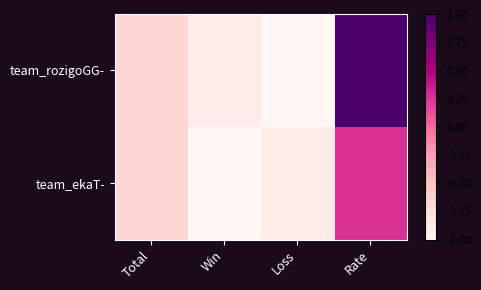

Reading left to right, what are all the values shown in this chart?

team_rozigoGG-: Total=-0.7	Win=-0.9	Loss=-1.0	Rate=1.0
team_ekaT-: Total=-0.7	Win=-1.0	Loss=-0.9	Rate=0.3